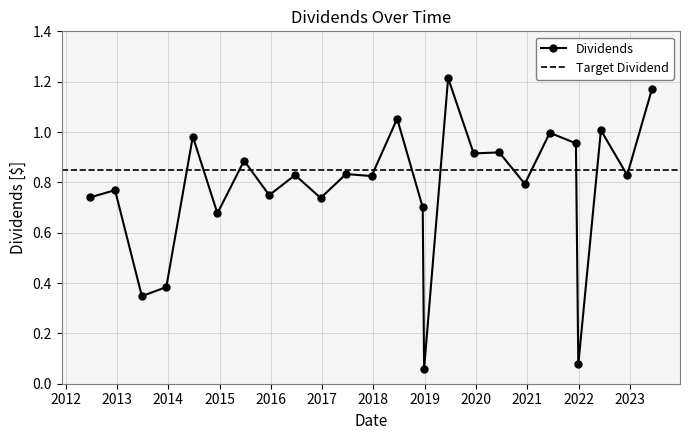

True or false: Dividends has more than 1 points higher than both neighbors.

True